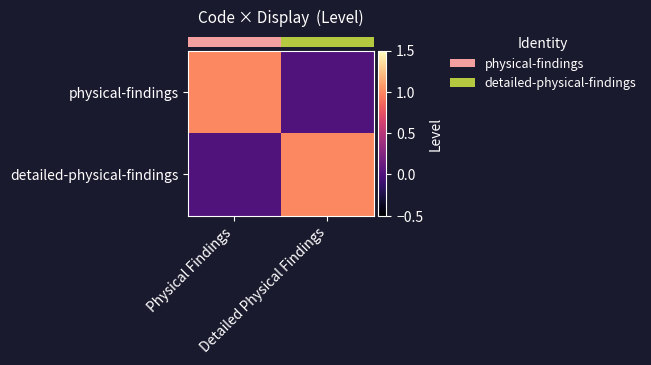

How many categories are shown in the chart?

2